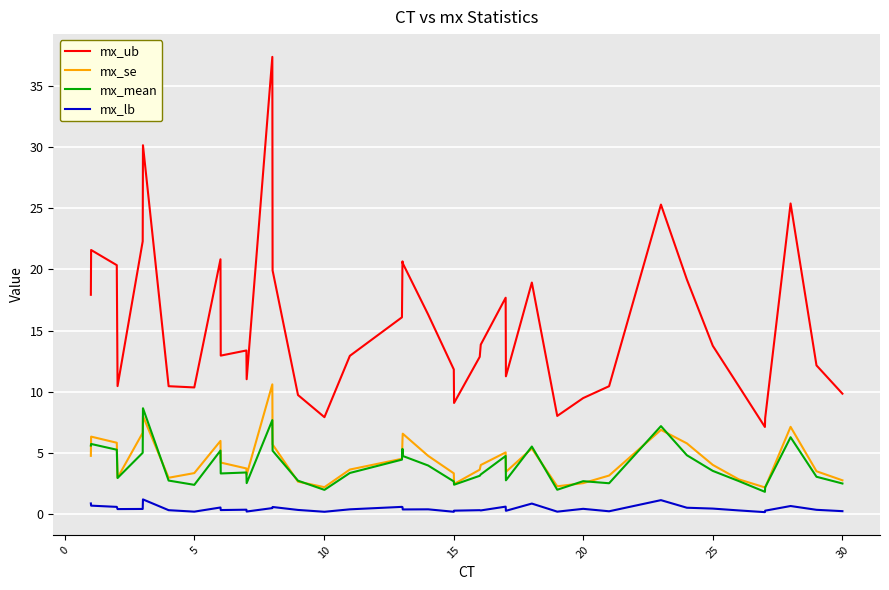

Which series has the largest total across all categories?

mx_ub